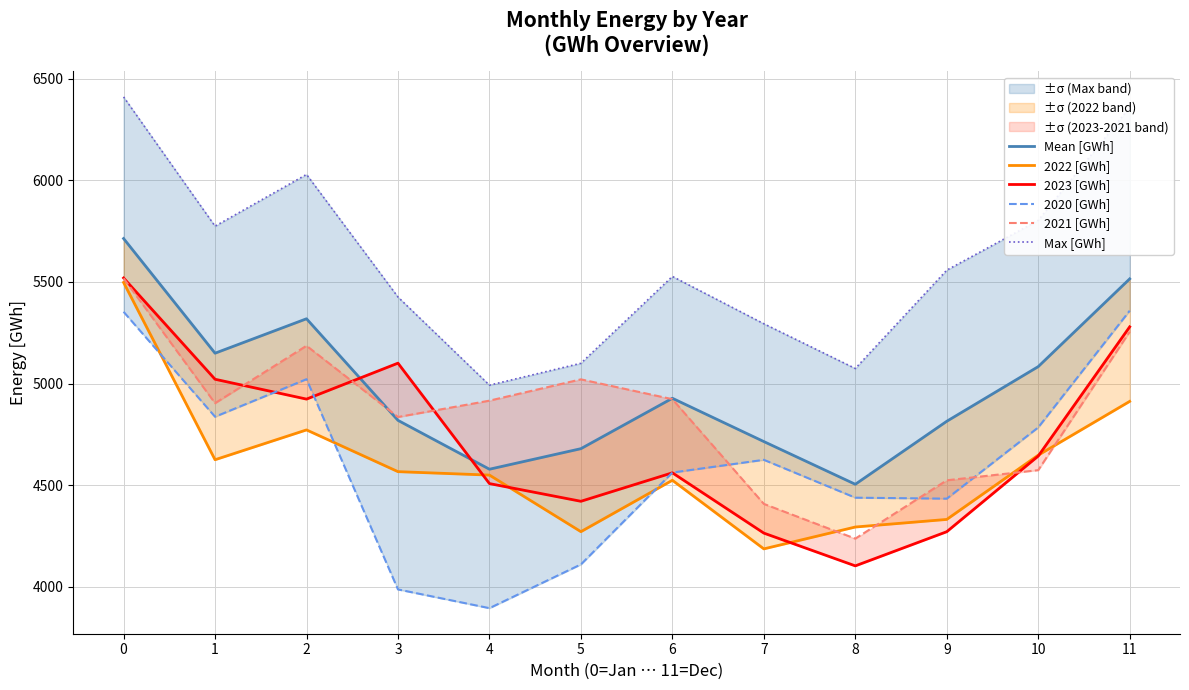

Which series changed the most between 1 and 6?

2023 [GWh]